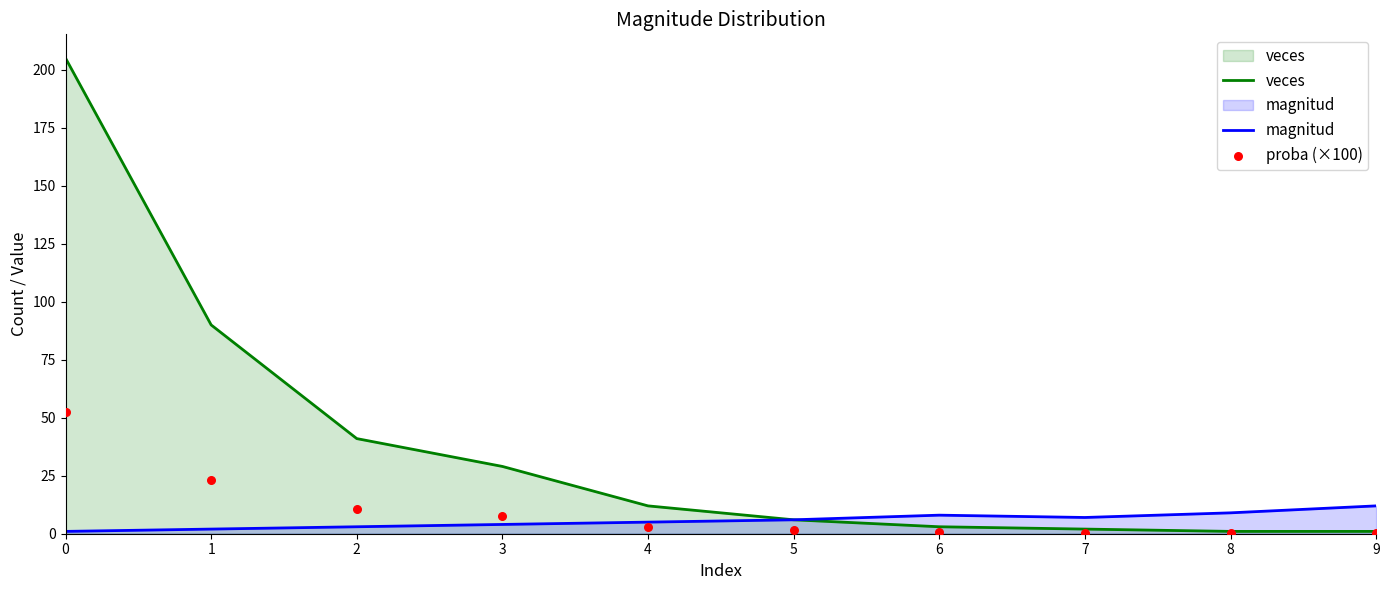

What is the total value across all series at 8?

10.3